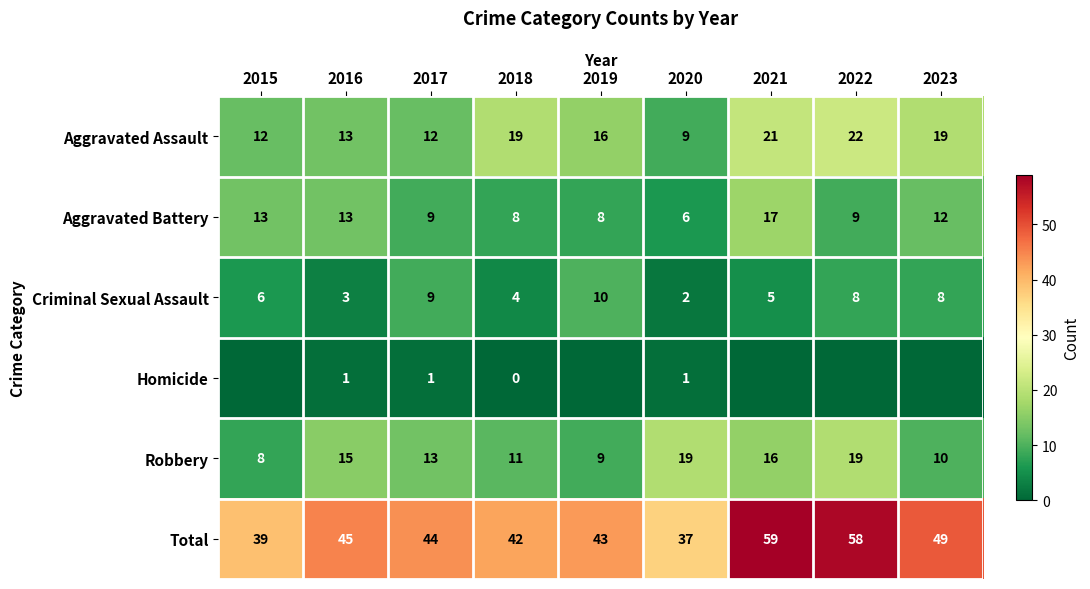

What is the spread (max minus min) of values at 2020?

36